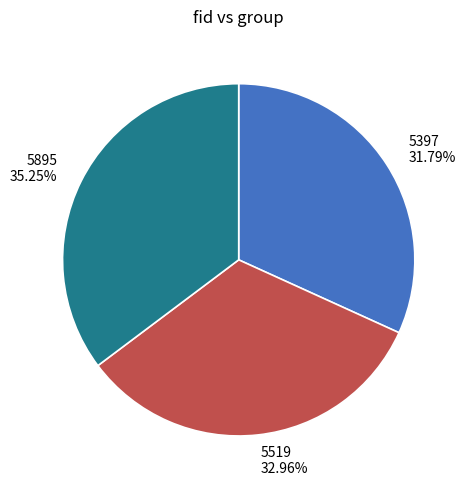

Is it true that 5519 is 27% of the pie?

False